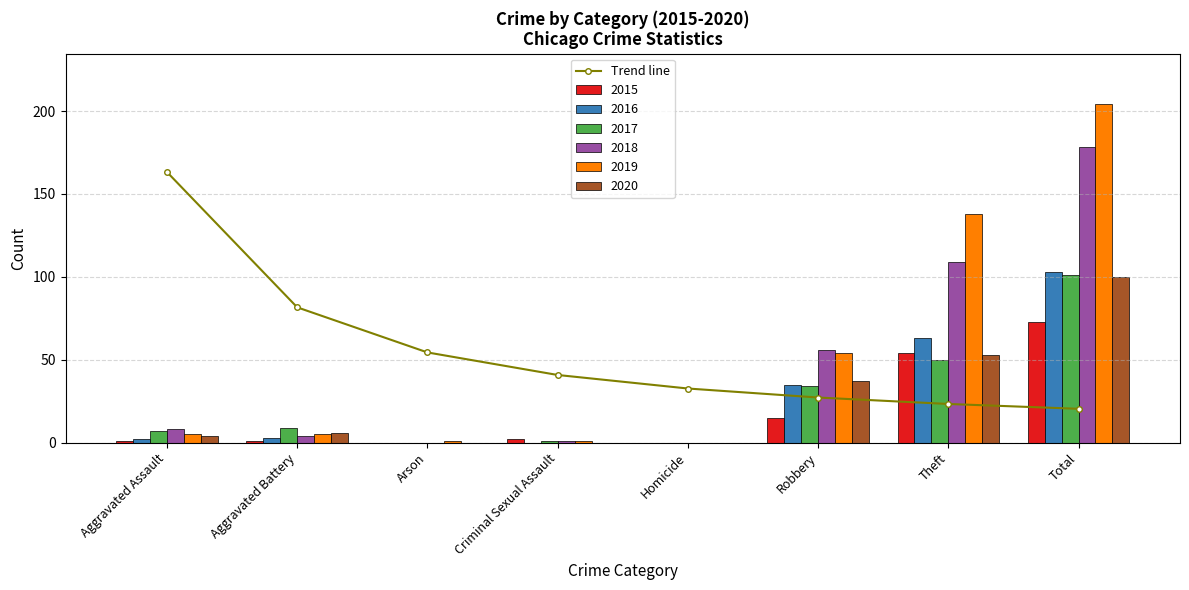

Reading left to right, what are all the values shown in this chart?

Aggravated Assault=163.2	Aggravated Battery=81.6	Arson=54.4	Criminal Sexual Assault=40.8	Homicide=32.6	Robbery=27.2	Theft=23.3	Total=20.4